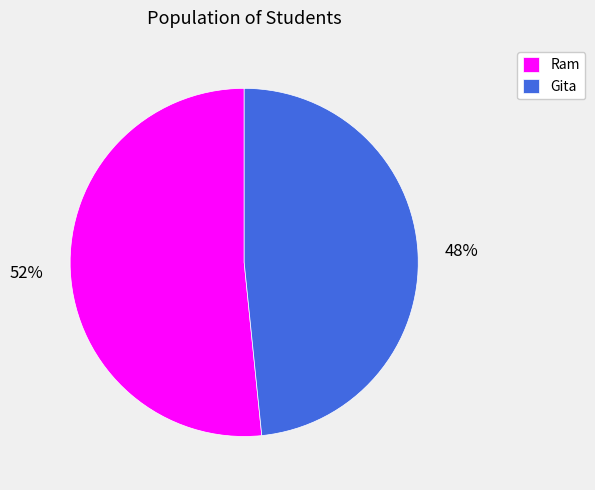

Which has a higher value, Ram or Gita?

Ram